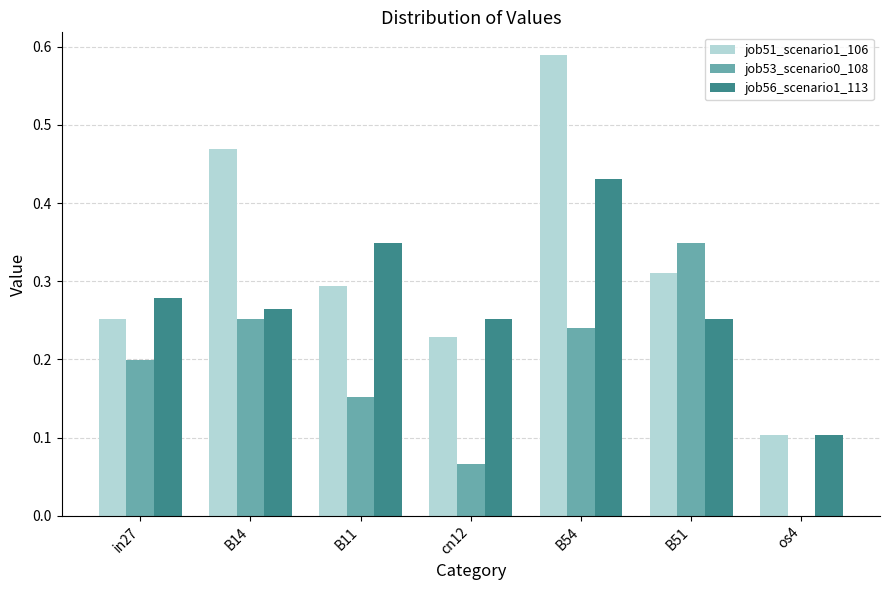

What is the sum of the job51_scenario1_106 values at B54 and cn12?

0.8